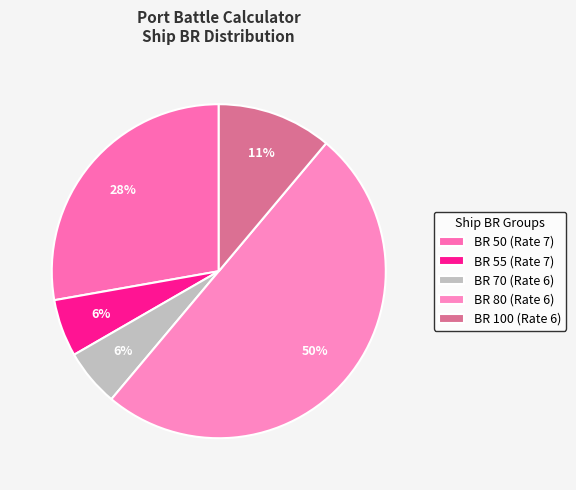

To the nearest percent, what is the average slice percentage?

20%